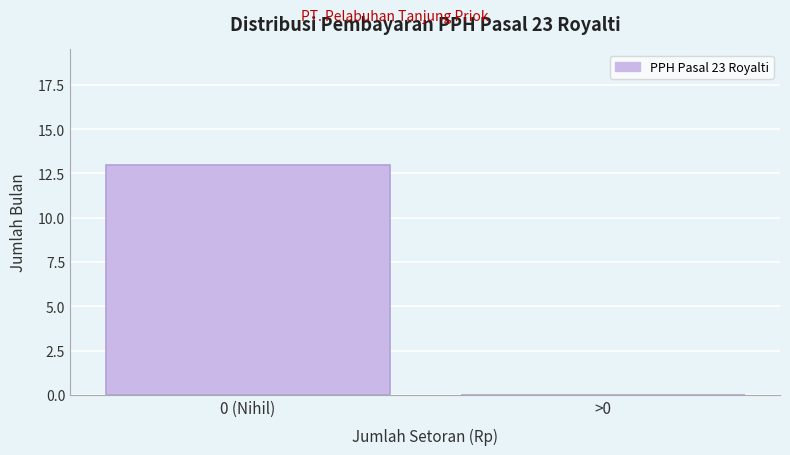

Reading left to right, what are all the values shown in this chart?

0 (Nihil)=13	>0=0